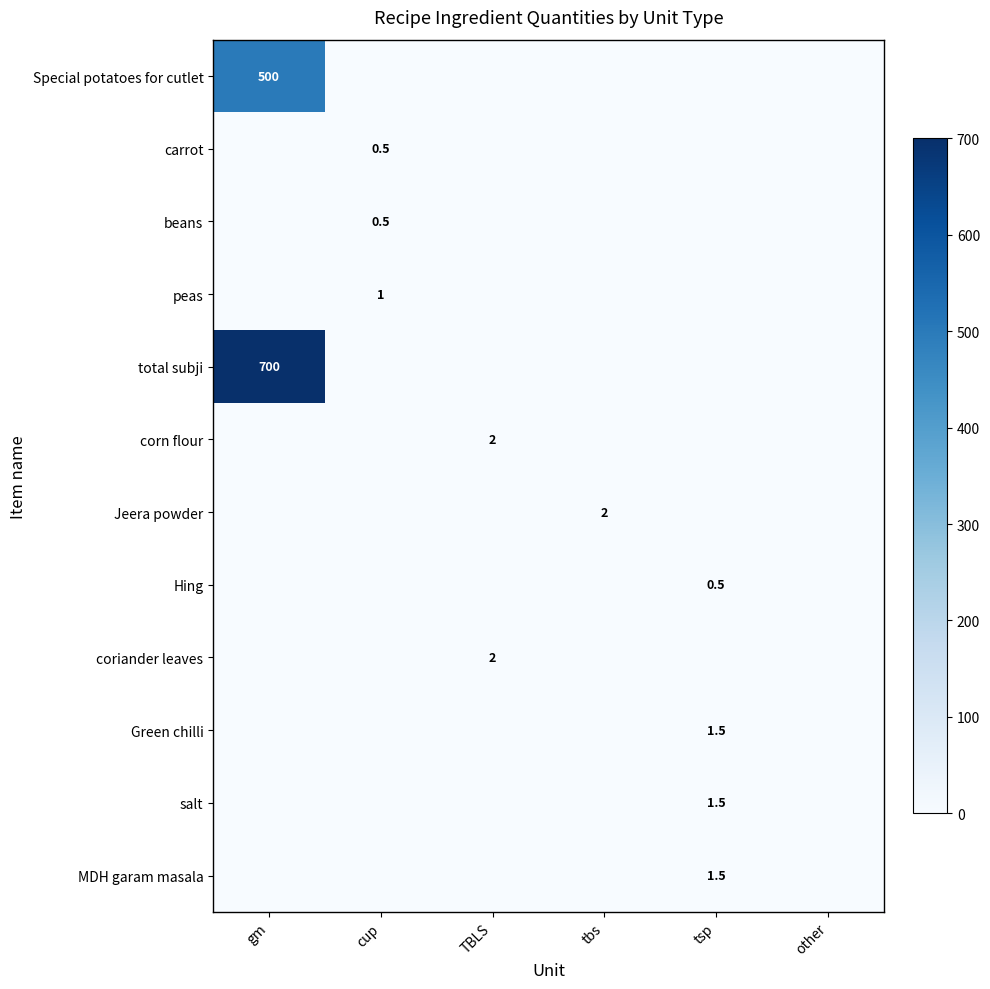

Between tbs and TBLS, which is larger?

tbs